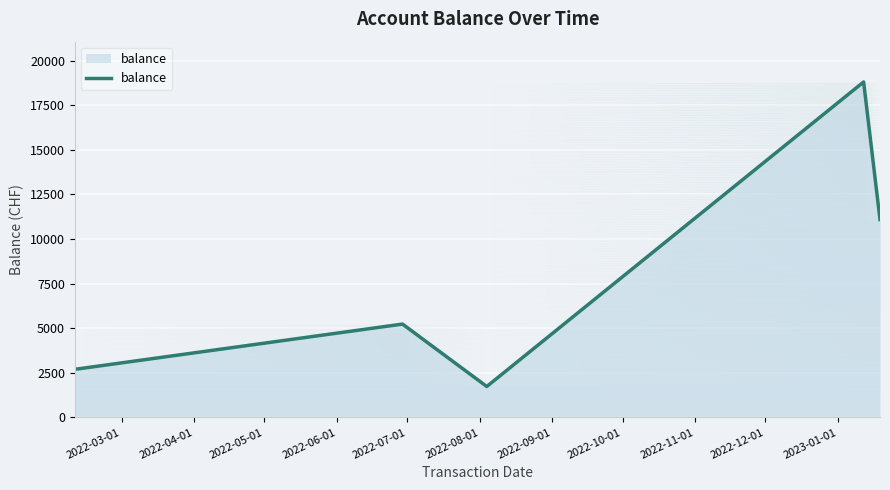

What is the difference between the maximum and minimum values?

17068.7